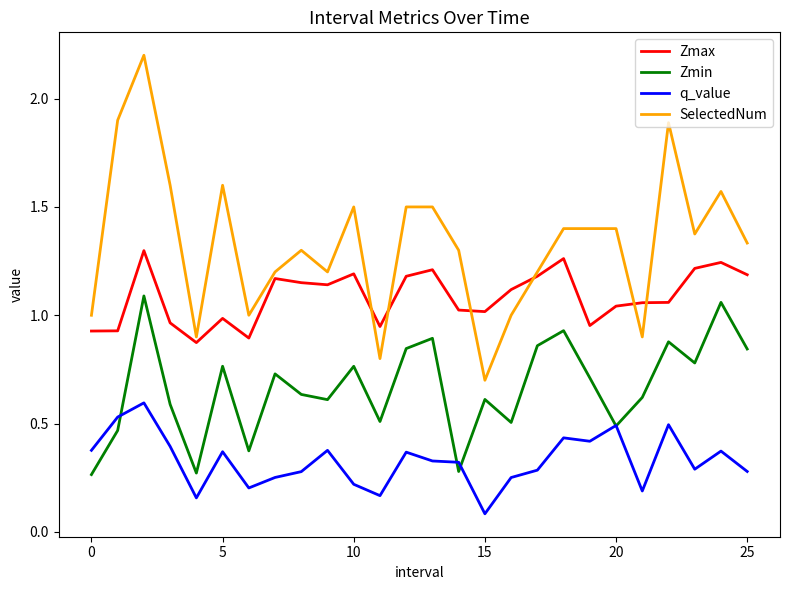

What is the maximum value shown in the chart?

2.2